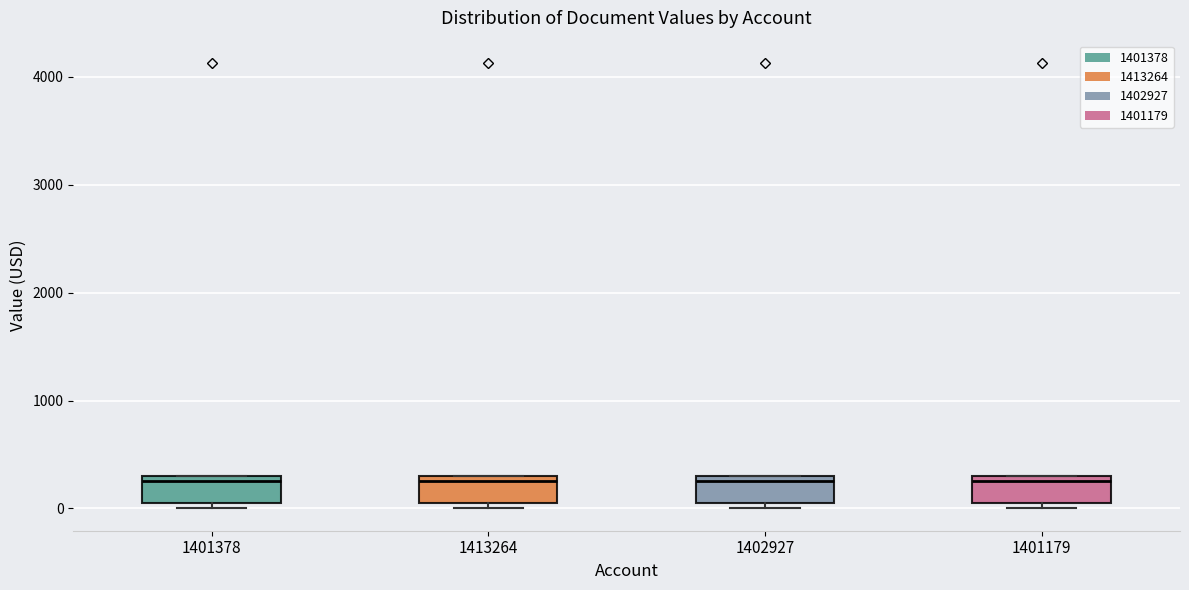

Where is the upper edge of the box at x = 1401179 on the y-axis? The values are not printed on the chart, so give them approximately, as read against the axis.

300